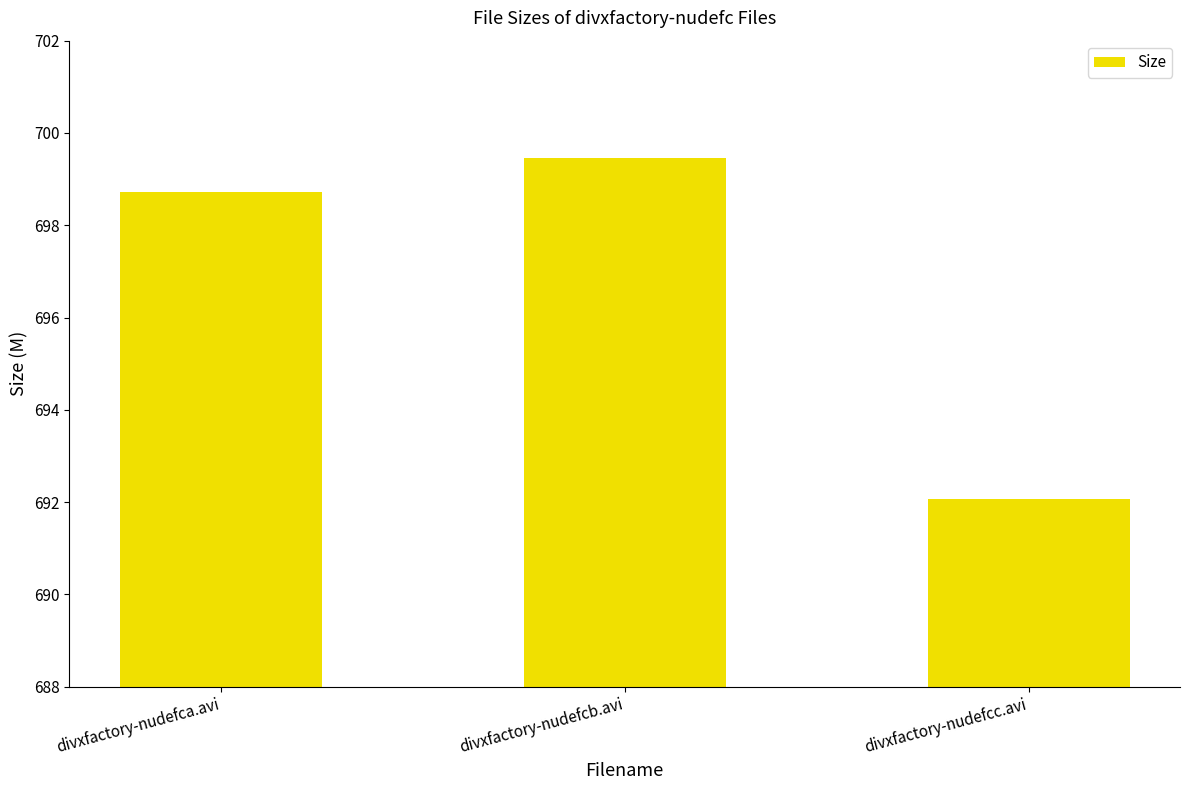

List the labels in order of value, smallest first.

divxfactory-nudefcc.avi, divxfactory-nudefca.avi, divxfactory-nudefcb.avi